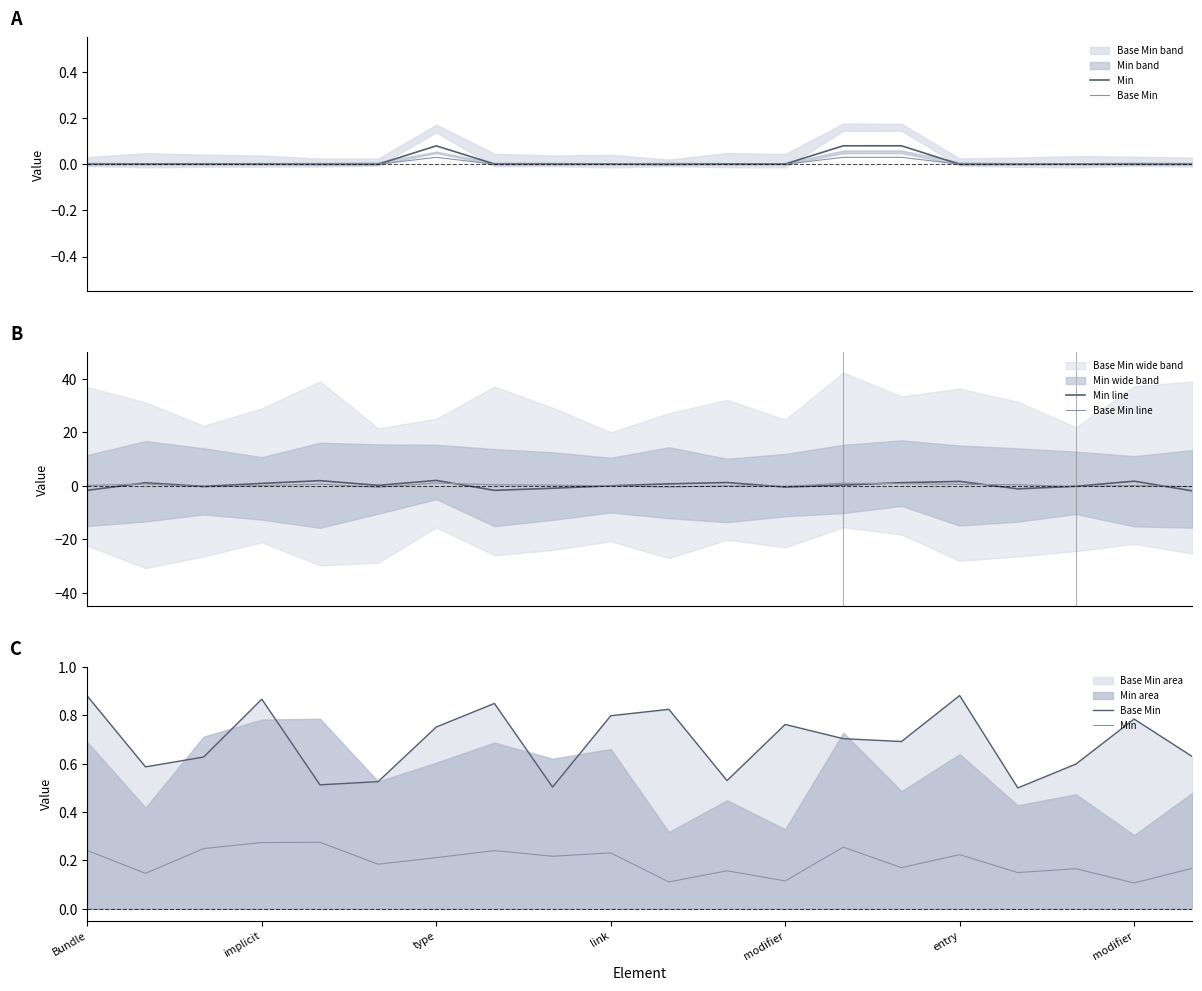

What is the highest value of the Min line series?

2.0